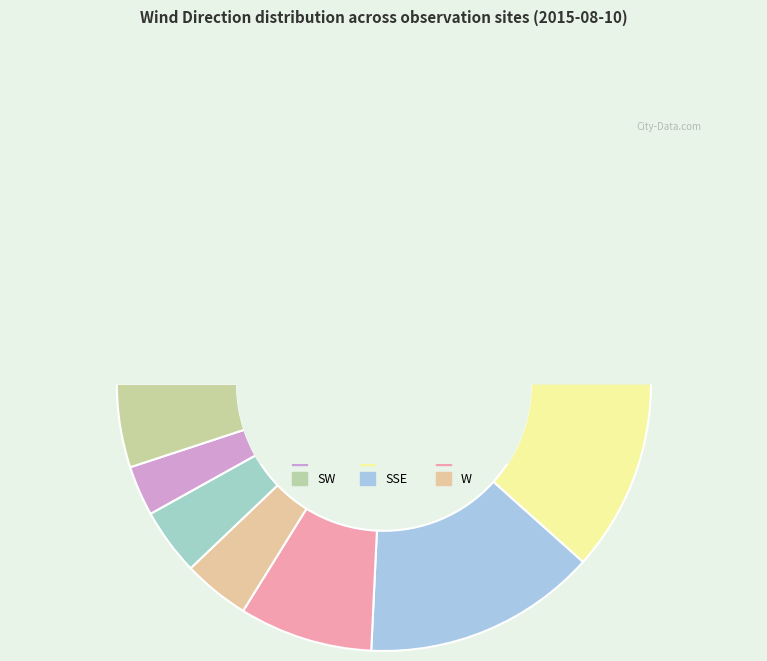

What is the total percentage of W and WSW?

8.1%